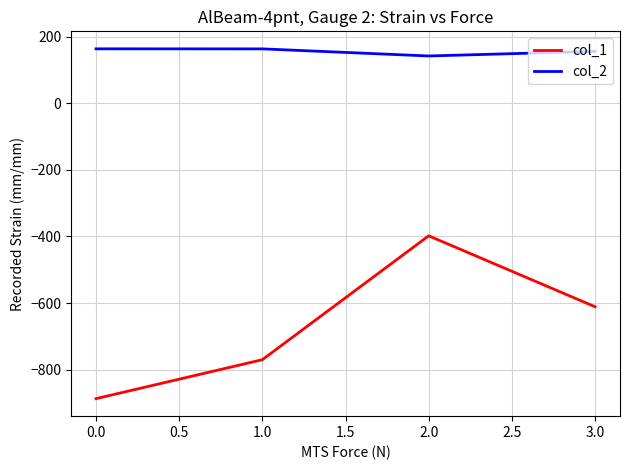

What value does the col_1 series have at 3.0?

-611.0